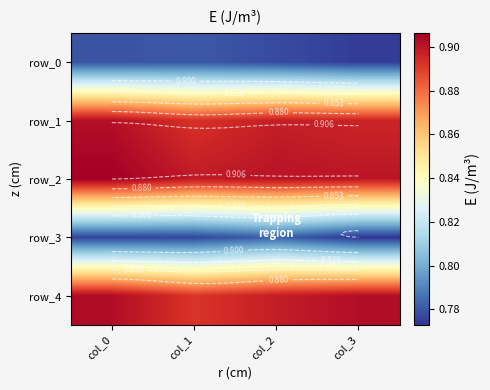

How many data points does each series have?

4